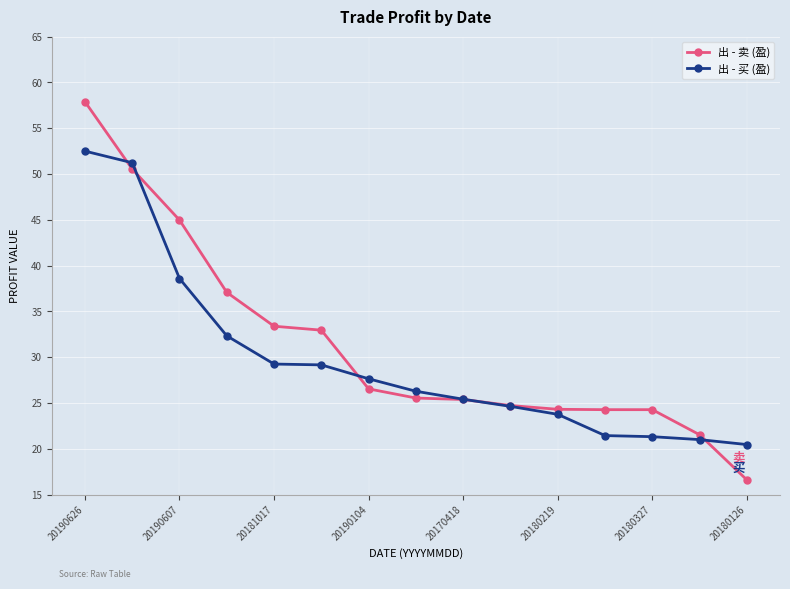

What is the value of the 出 - 卖 (盈) point at the 6th from the left?

33.0